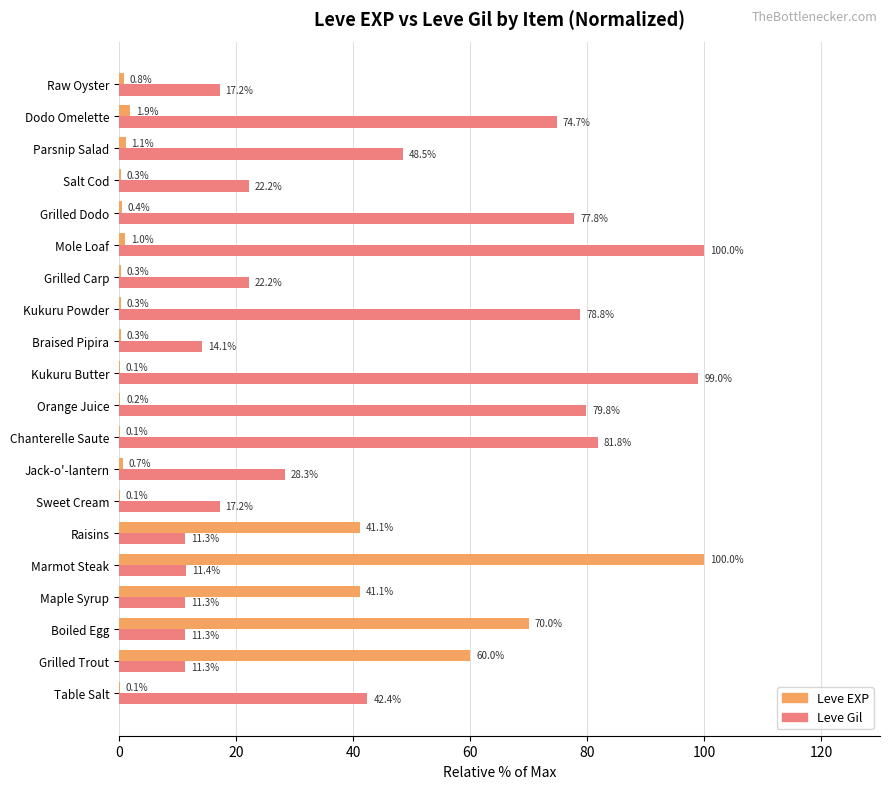

The Leve EXP series shows 0.8 at Raw Oyster. True or false?

True